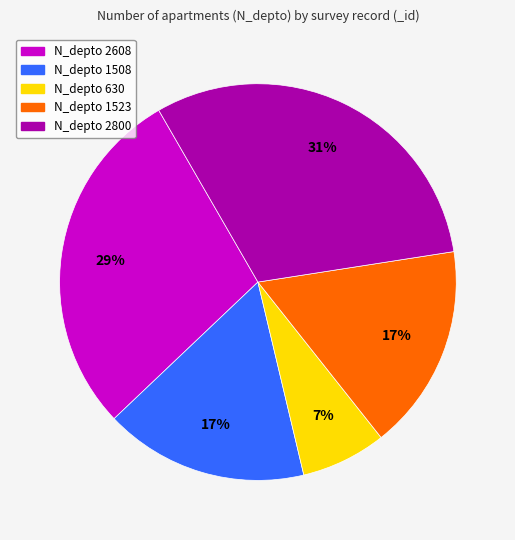

Is there any slice that represents more than half of the pie?

No